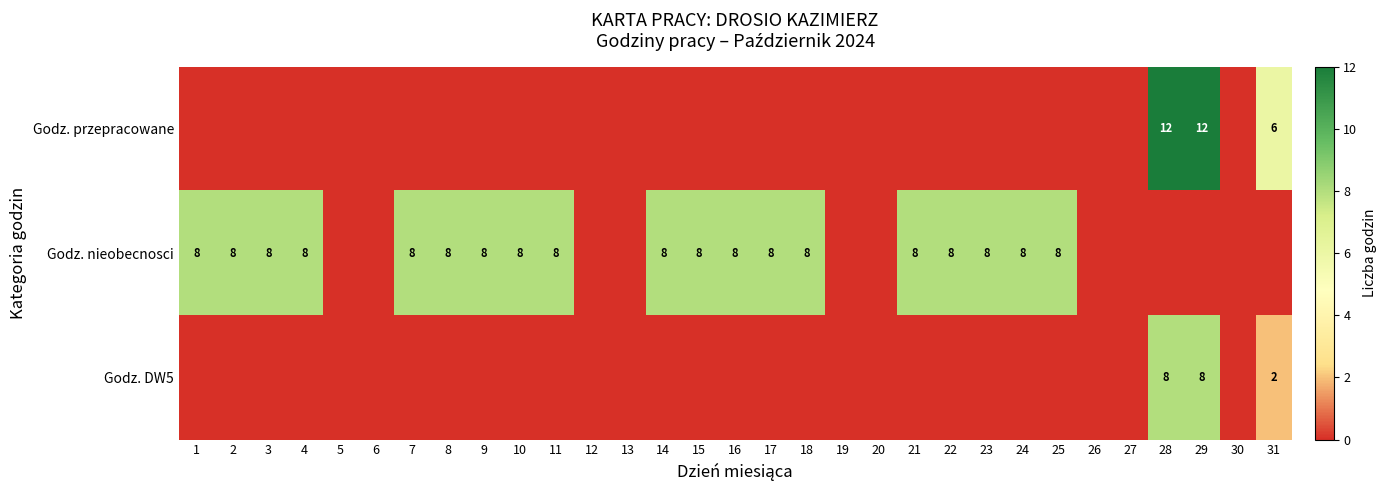

The value of Godz. nieobecnosci at 3 is 8. True or false?

True